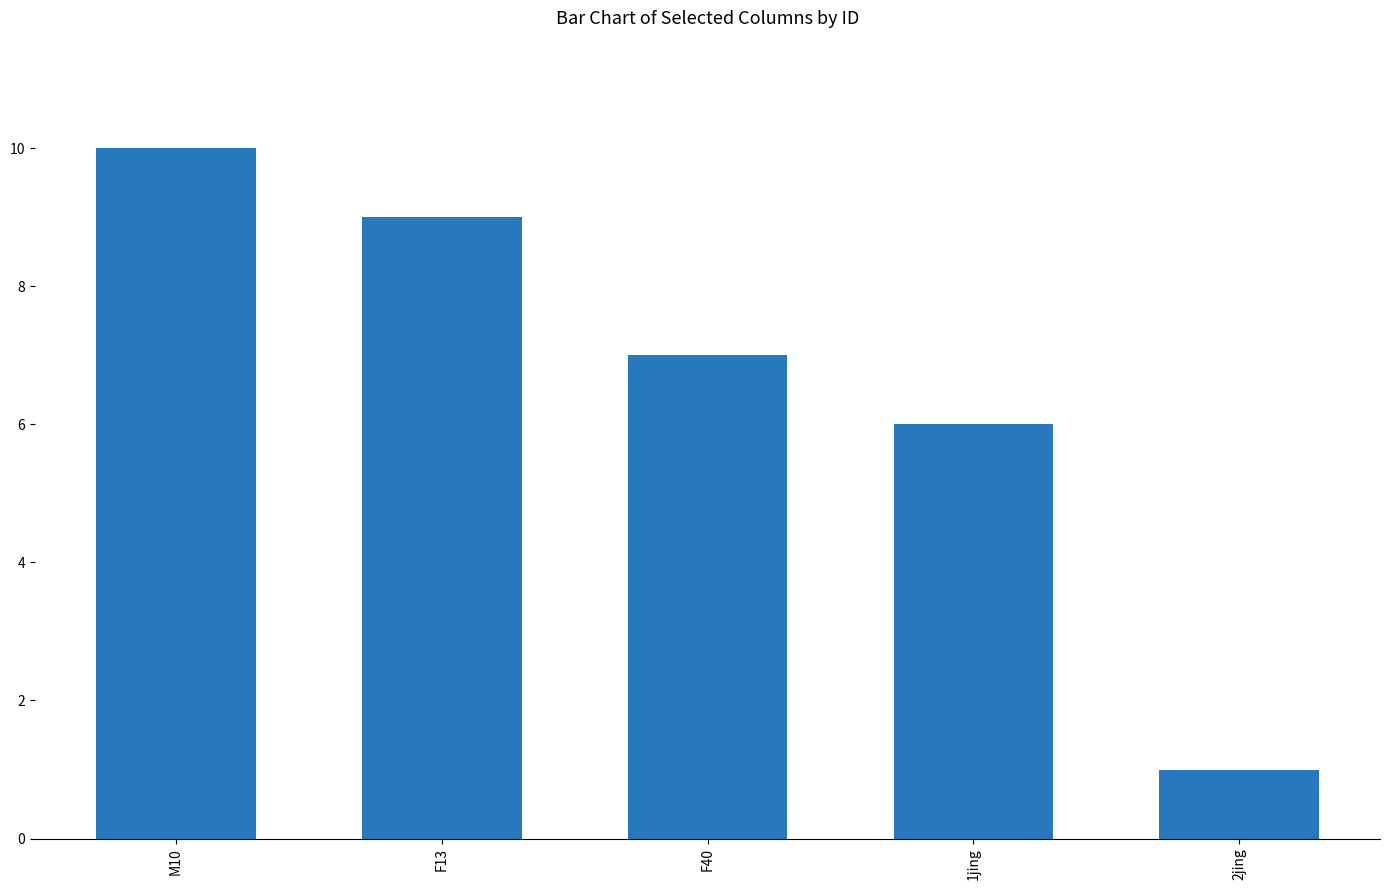

How many bars are there in total?

5